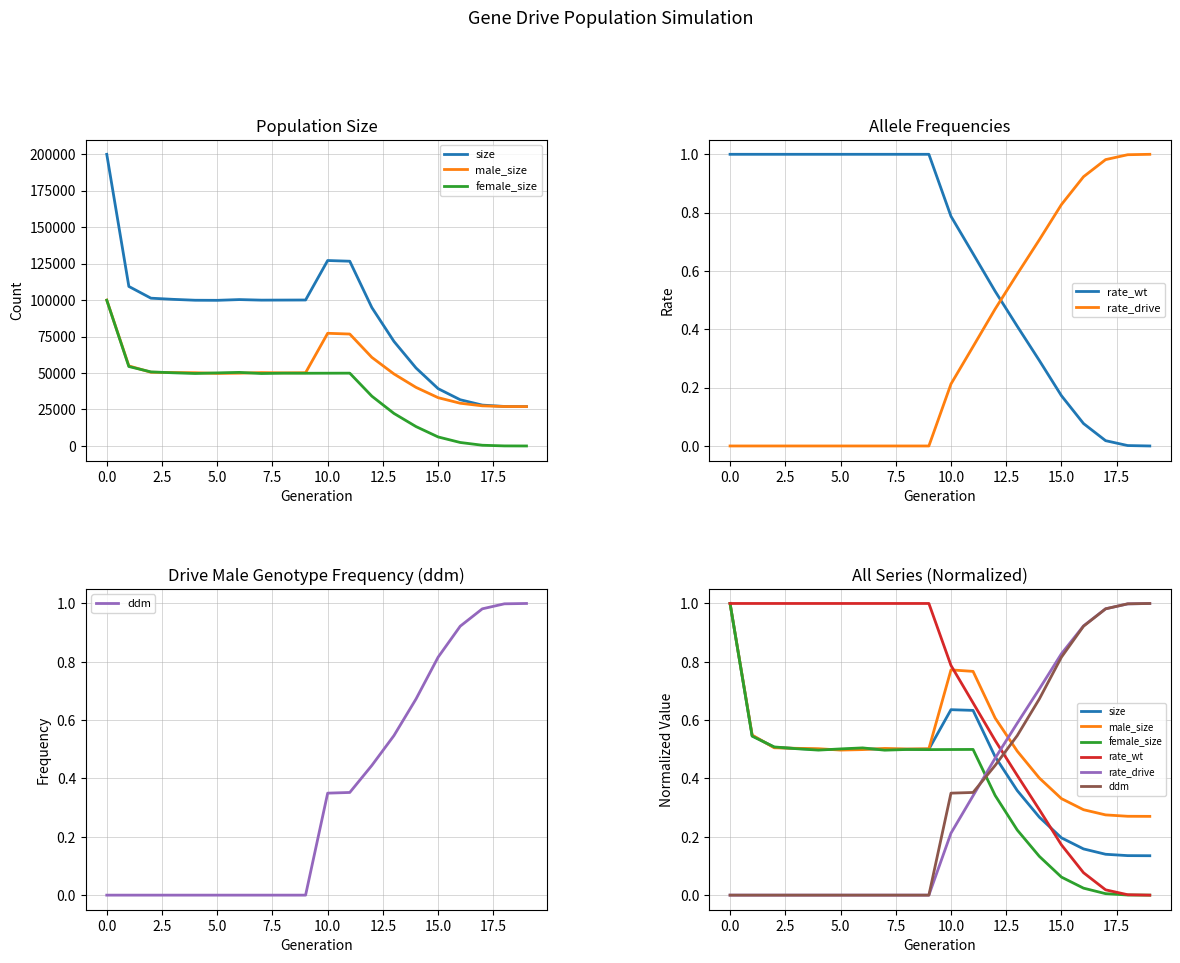

True or false: female_size has a value of 0.2 at 0.0.

False